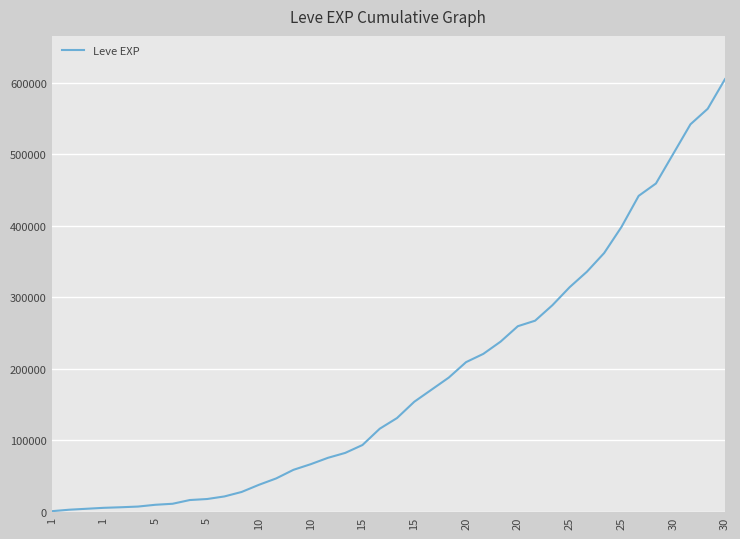

What is the difference between the maximum and minimum values?

604450